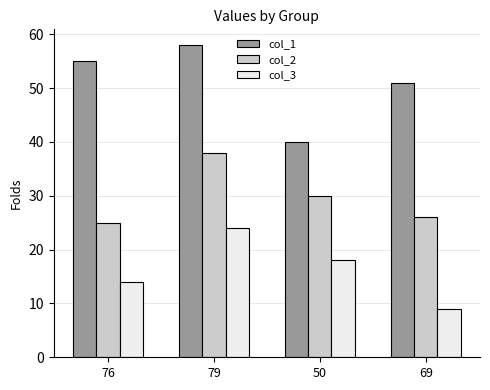

At which label is col_1 closest to 49?

69